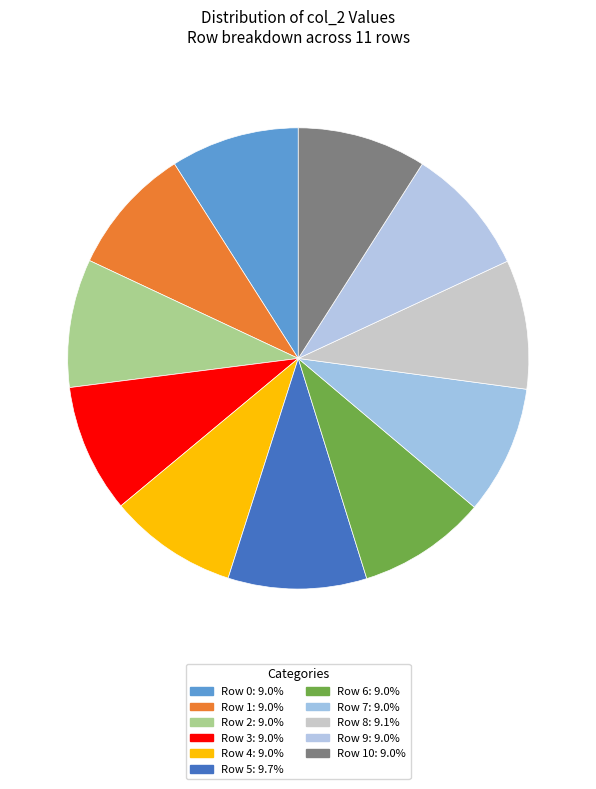

Rank the categories by value from lowest to highest.

Row 2, Row 1, Row 3, Row 0, Row 7, Row 9, Row 6, Row 10, Row 4, Row 8, Row 5